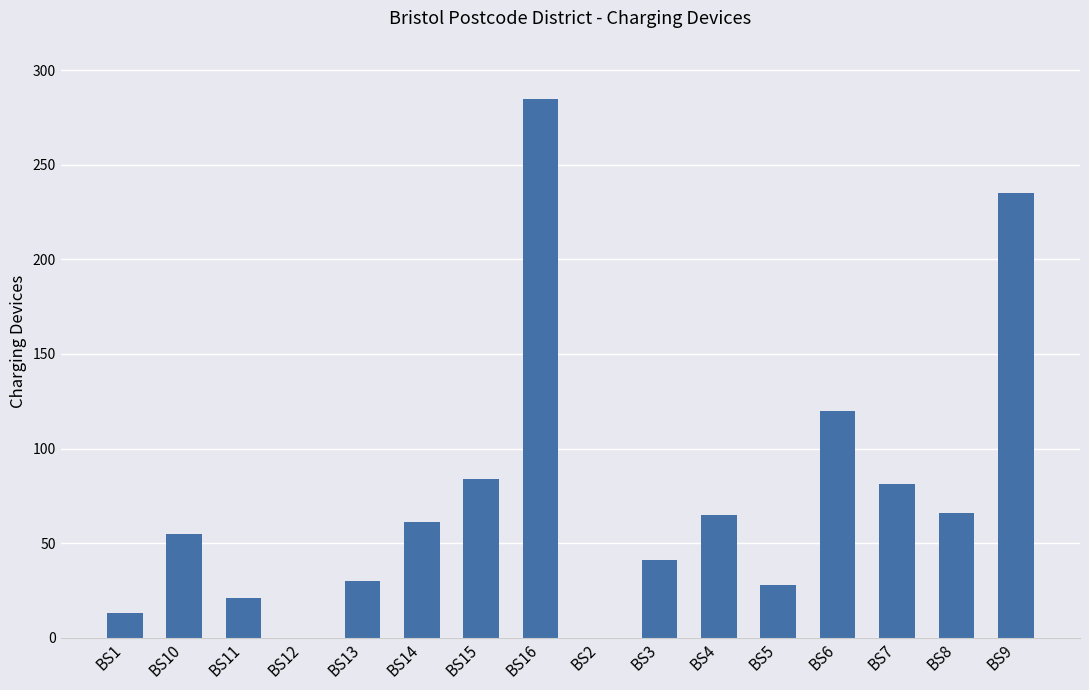

Approximately how many times larger is the value at BS10 compared to BS11?

2.6